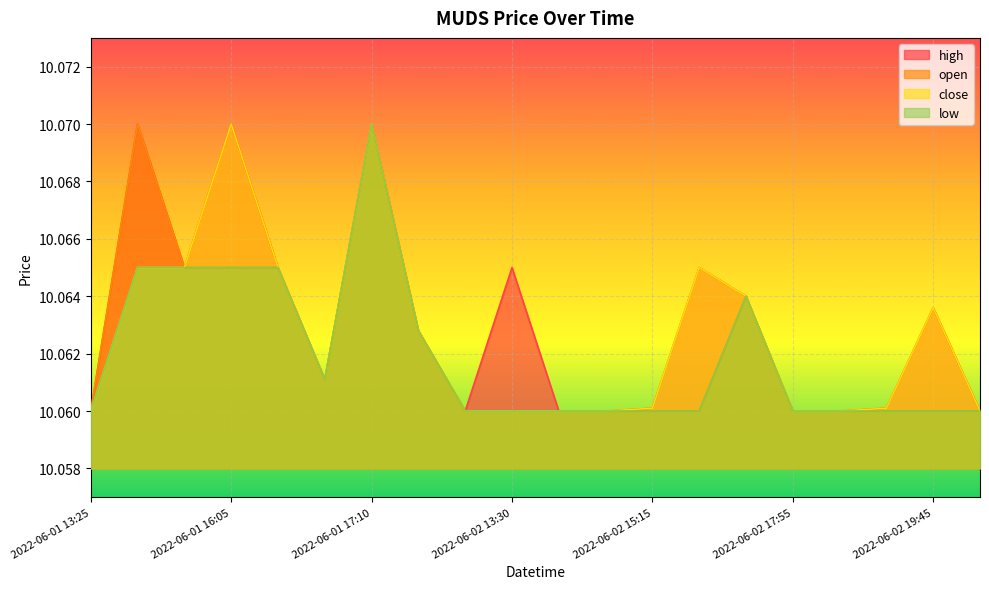

Reading left to right, list all the values displayed in this chart.

high: 2022-06-01 13:25=10.1	2022-06-01 13:30=10.1	2022-06-01 15:20=10.1	2022-06-01 16:05=10.1	2022-06-01 16:10=10.1	2022-06-01 16:50=10.1	2022-06-01 17:10=10.1	2022-06-01 18:35=10.1	2022-06-01 20:00=10.1	2022-06-02 13:30=10.1	2022-06-02 14:20=10.1	2022-06-02 14:35=10.1	2022-06-02 15:15=10.1	2022-06-02 15:20=10.1	2022-06-02 17:25=10.1	2022-06-02 17:55=10.1	2022-06-02 18:20=10.1	2022-06-02 19:25=10.1	2022-06-02 19:45=10.1	2022-06-02 20:00=10.1
open: 2022-06-01 13:25=10.1	2022-06-01 13:30=10.1	2022-06-01 15:20=10.1	2022-06-01 16:05=10.1	2022-06-01 16:10=10.1	2022-06-01 16:50=10.1	2022-06-01 17:10=10.1	2022-06-01 18:35=10.1	2022-06-01 20:00=10.1	2022-06-02 13:30=10.1	2022-06-02 14:20=10.1	2022-06-02 14:35=10.1	2022-06-02 15:15=10.1	2022-06-02 15:20=10.1	2022-06-02 17:25=10.1	2022-06-02 17:55=10.1	2022-06-02 18:20=10.1	2022-06-02 19:25=10.1	2022-06-02 19:45=10.1	2022-06-02 20:00=10.1
close: 2022-06-01 13:25=10.1	2022-06-01 13:30=10.1	2022-06-01 15:20=10.1	2022-06-01 16:05=10.1	2022-06-01 16:10=10.1	2022-06-01 16:50=10.1	2022-06-01 17:10=10.1	2022-06-01 18:35=10.1	2022-06-01 20:00=10.1	2022-06-02 13:30=10.1	2022-06-02 14:20=10.1	2022-06-02 14:35=10.1	2022-06-02 15:15=10.1	2022-06-02 15:20=10.1	2022-06-02 17:25=10.1	2022-06-02 17:55=10.1	2022-06-02 18:20=10.1	2022-06-02 19:25=10.1	2022-06-02 19:45=10.1	2022-06-02 20:00=10.1
low: 2022-06-01 13:25=10.1	2022-06-01 13:30=10.1	2022-06-01 15:20=10.1	2022-06-01 16:05=10.1	2022-06-01 16:10=10.1	2022-06-01 16:50=10.1	2022-06-01 17:10=10.1	2022-06-01 18:35=10.1	2022-06-01 20:00=10.1	2022-06-02 13:30=10.1	2022-06-02 14:20=10.1	2022-06-02 14:35=10.1	2022-06-02 15:15=10.1	2022-06-02 15:20=10.1	2022-06-02 17:25=10.1	2022-06-02 17:55=10.1	2022-06-02 18:20=10.1	2022-06-02 19:25=10.1	2022-06-02 19:45=10.1	2022-06-02 20:00=10.1